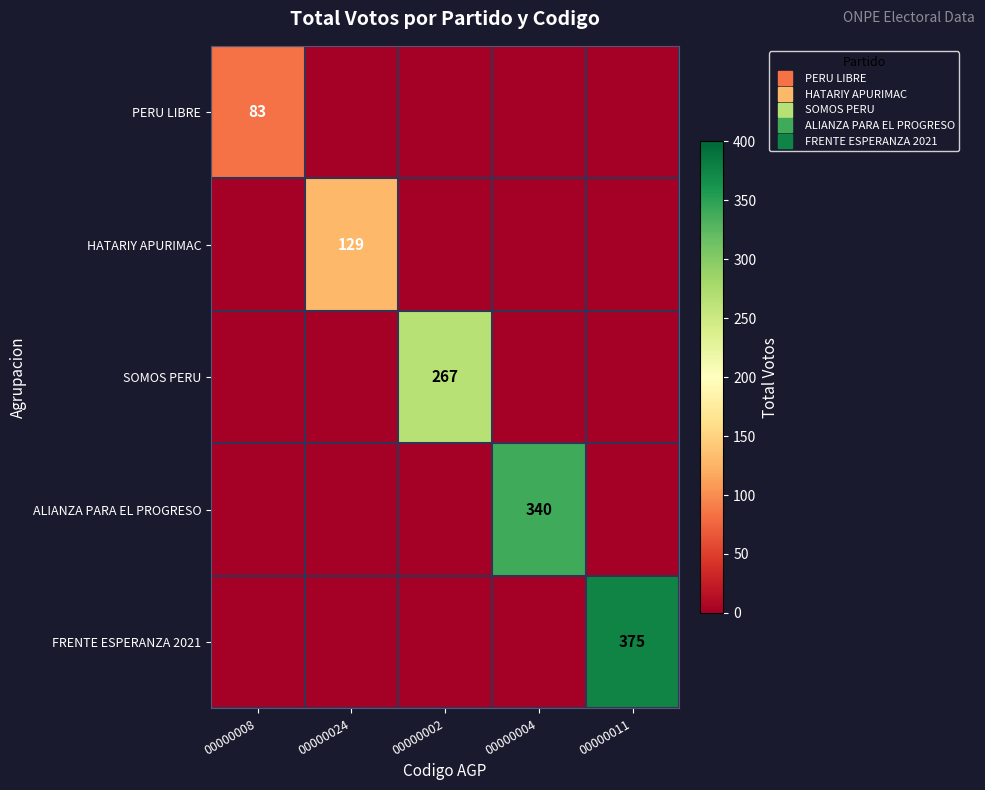

Is it true that SOMOS PERU equals 267 at 00000002?

True